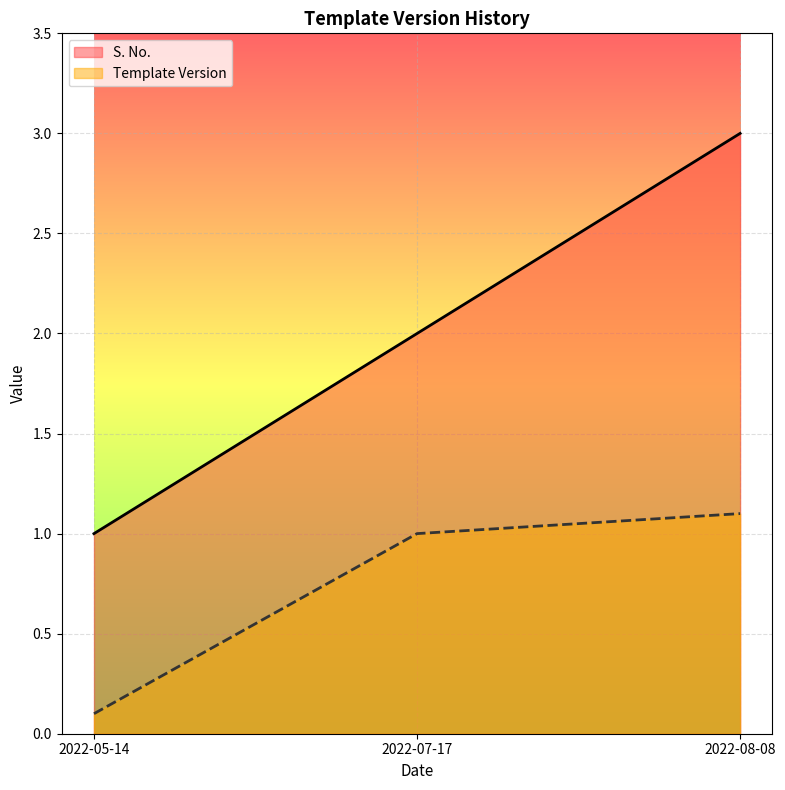

Reading right to left, what are all the values shown in this chart?

S. No.: 3.0	2.0	1.0
Template Version: 1.1	1.0	0.1